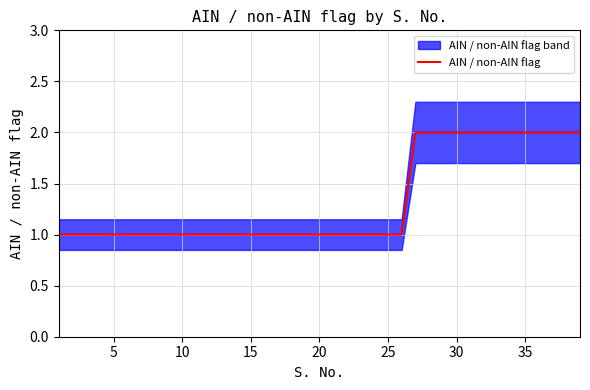

The value of AIN / non-AIN flag at 25 is 1. True or false?

True